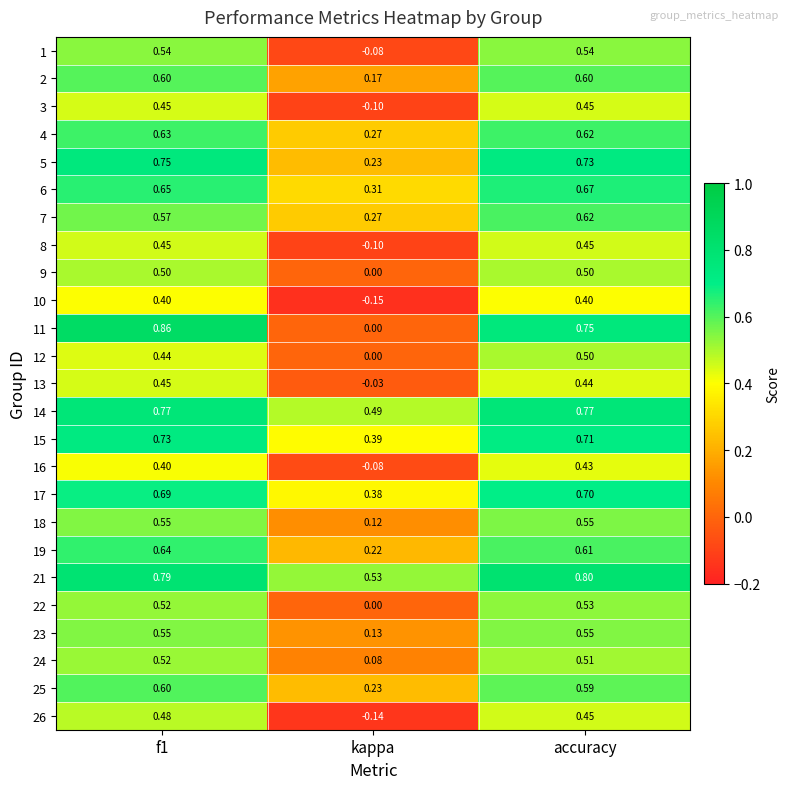

Is the value of 2 at kappa greater than the value of 4 at kappa?

No